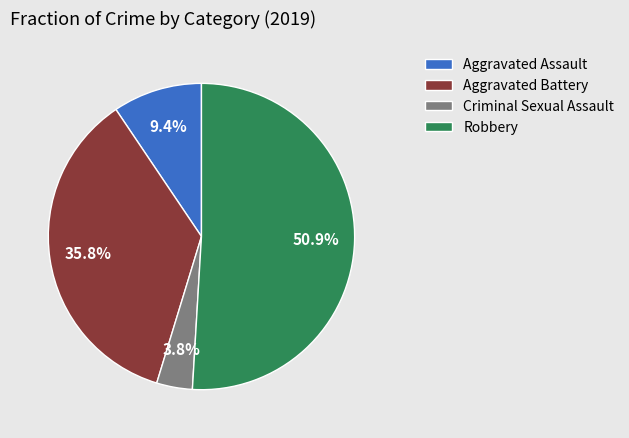

How many slices are in this pie chart?

4